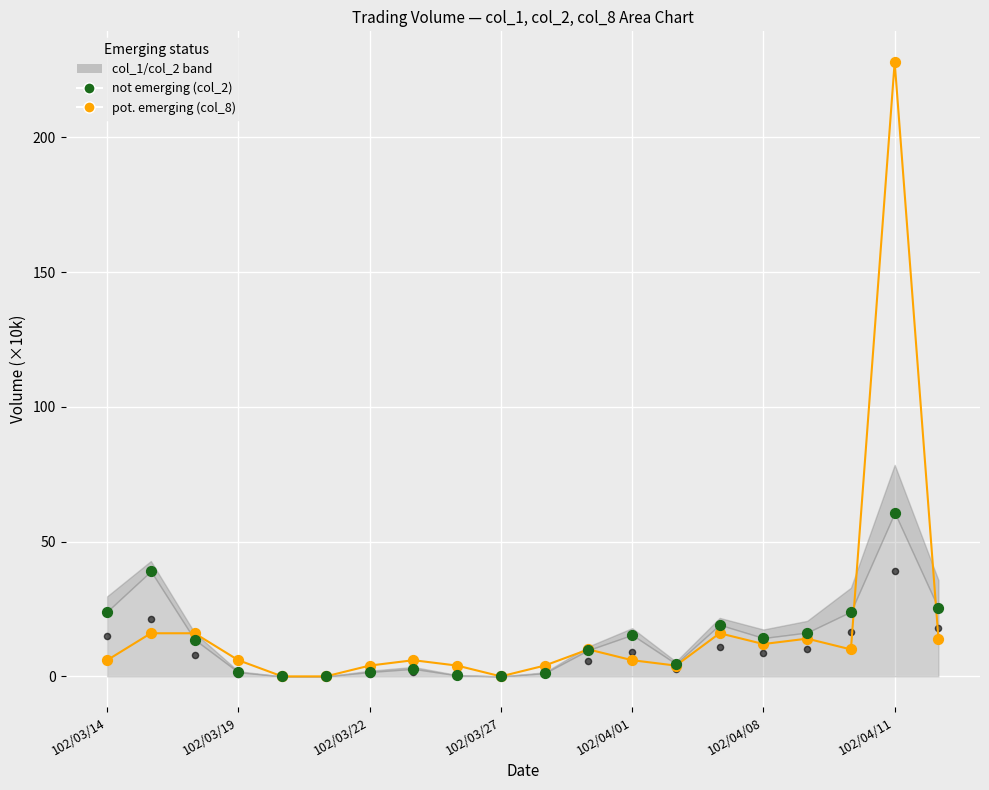

Across all series, what Y value is closest to 114?

60.8